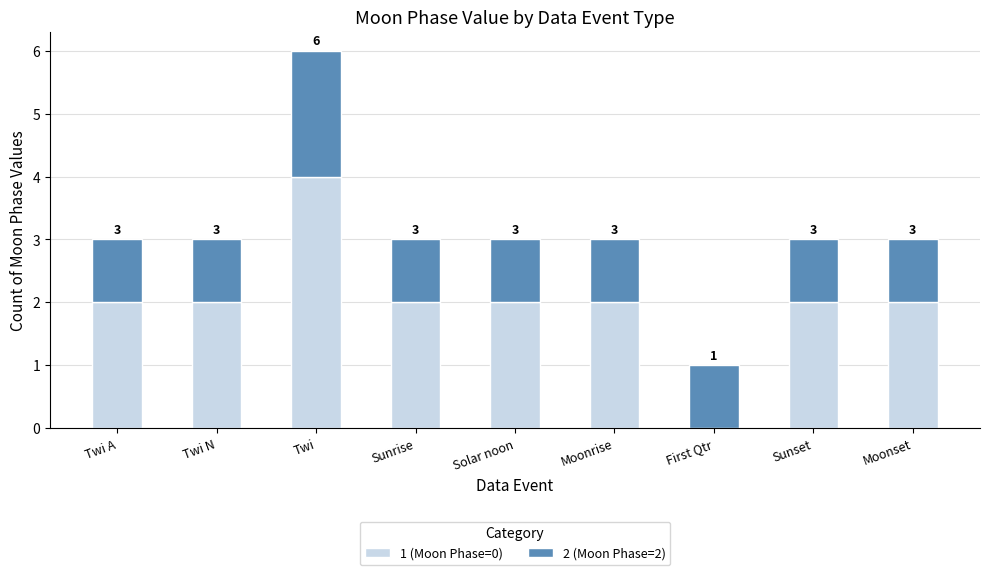

Count the 1 (Moon Phase=0) values in the range 2 to 3.

7